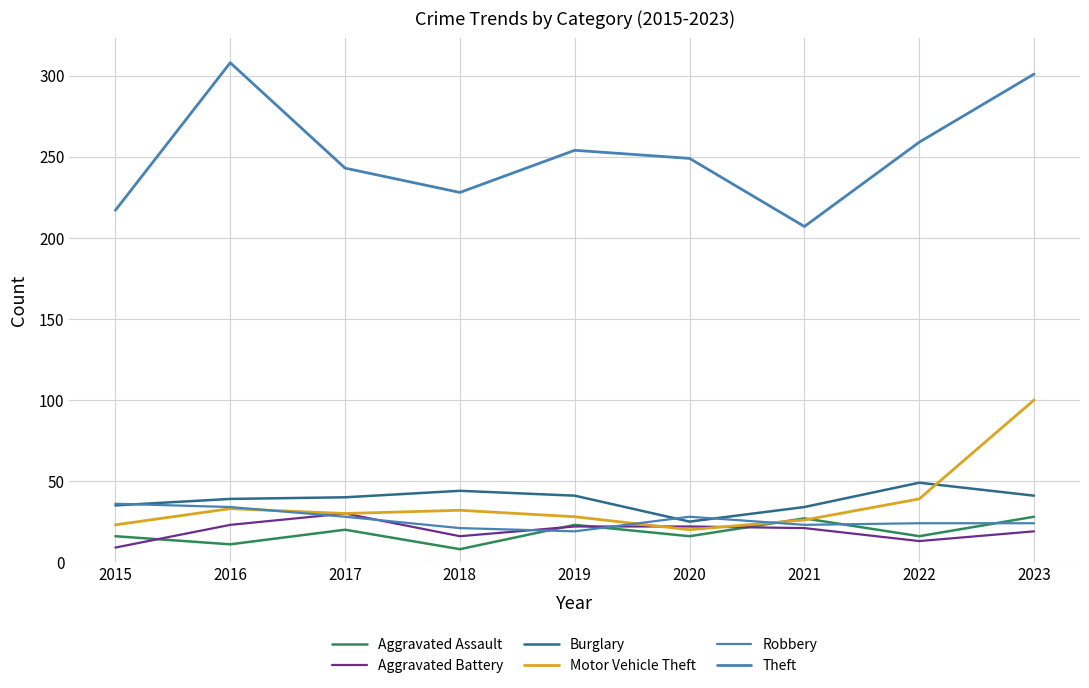

Where is the first local maximum for Robbery?

2020